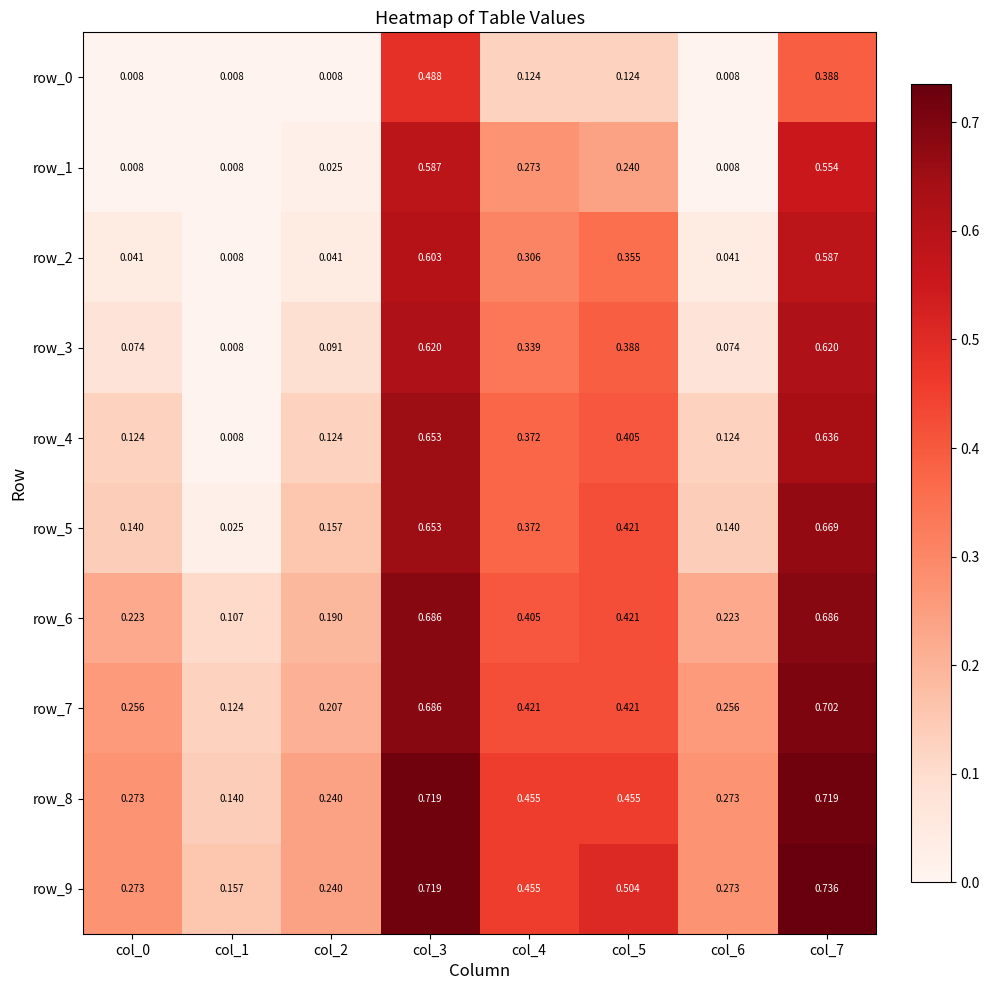

Which series has the largest total across all categories?

row_9